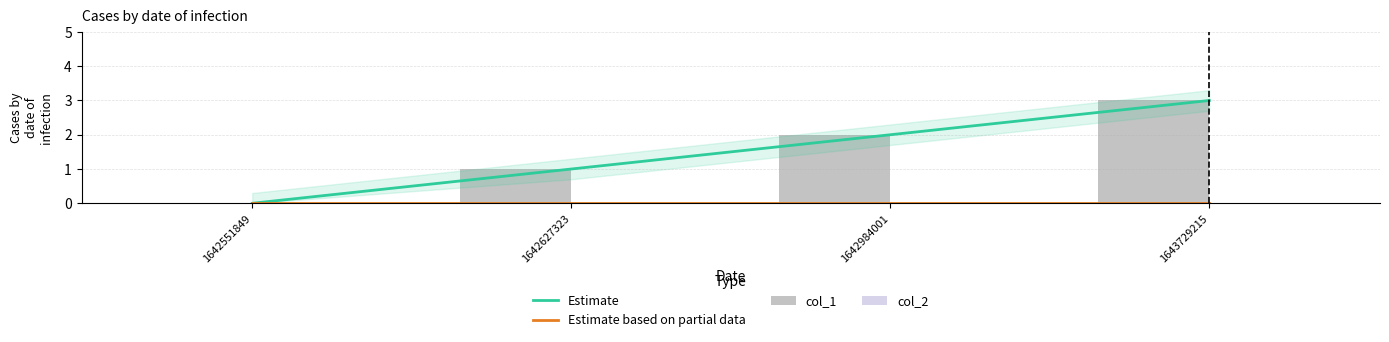

Which series has the largest total across all categories?

Estimate